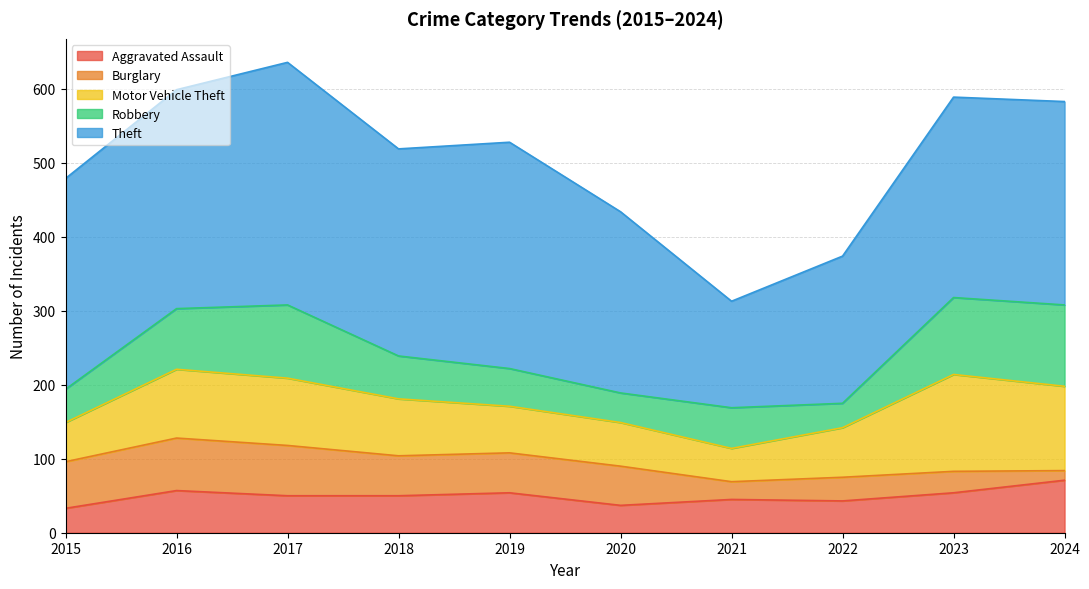

How many interior local peaks does the Motor Vehicle Theft series have?

2